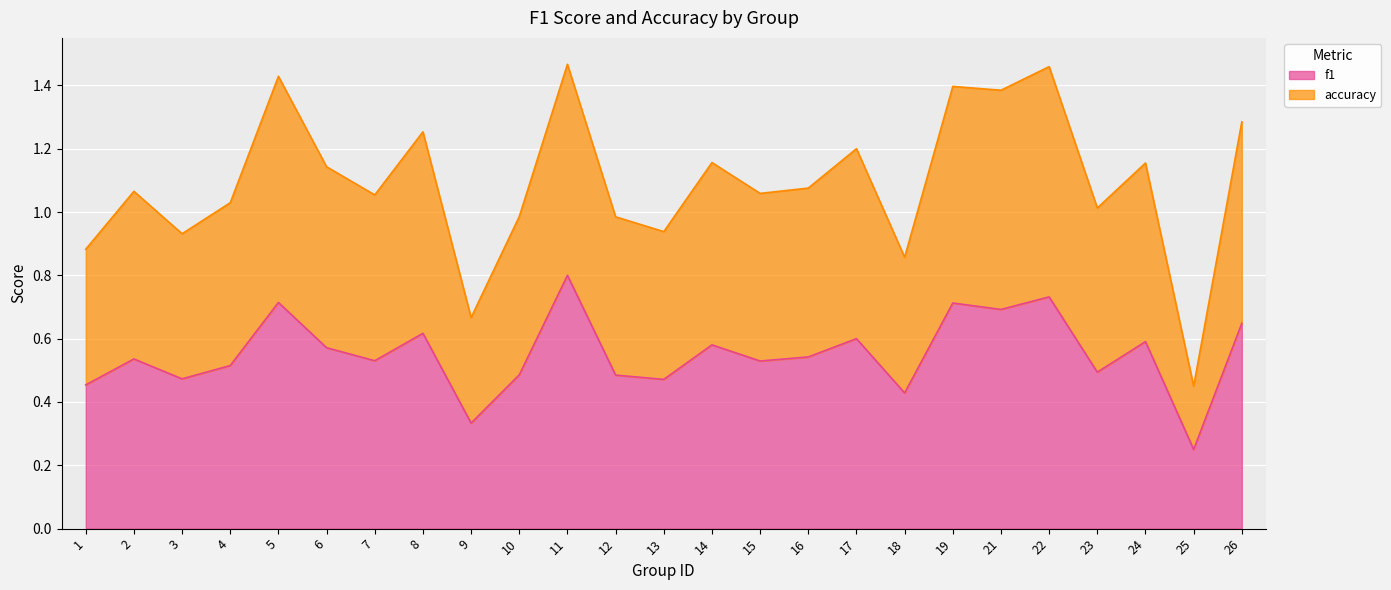

Which category has the highest value in the accuracy series?

11